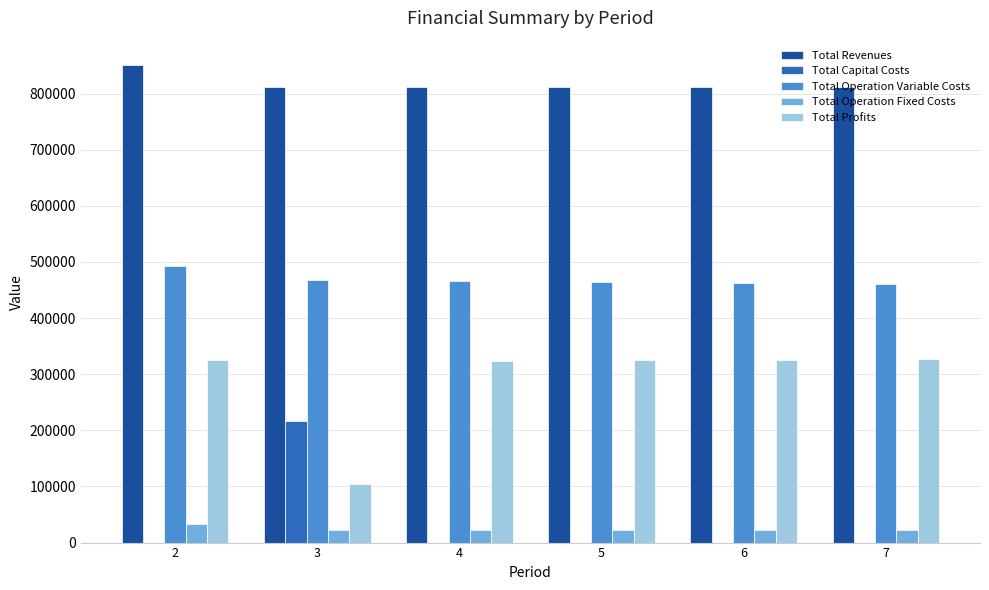

What is the approximate value of Total Operation Variable Costs at 6?

462880.0